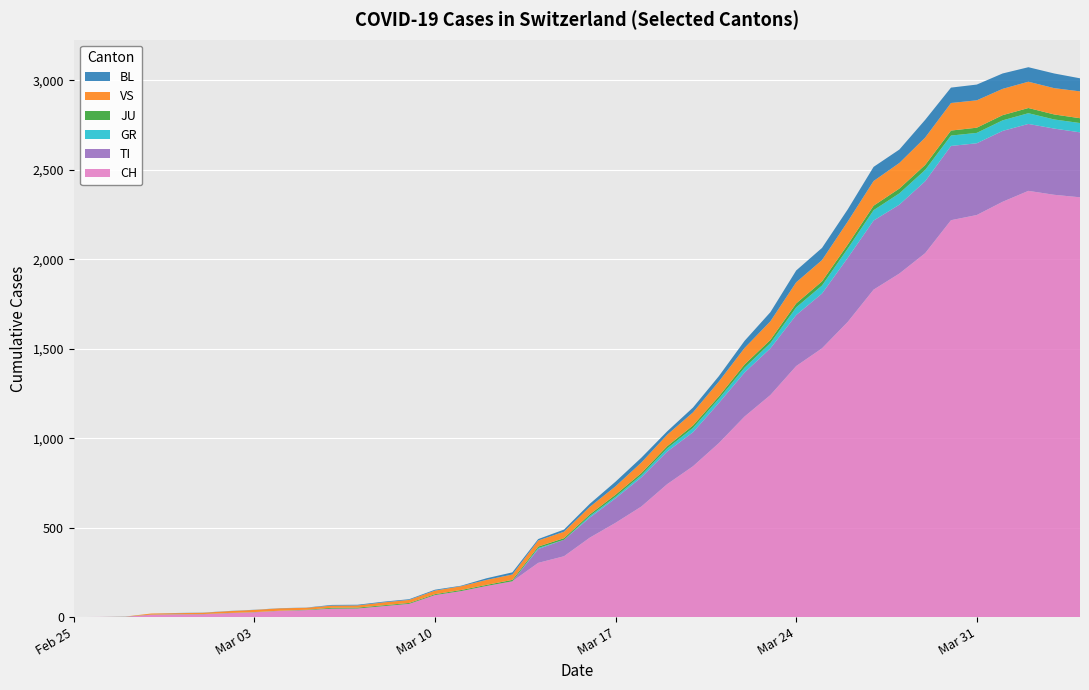

Reading right to left, extract all data points from this chart.

CH: 2346	2360	2382	2321	2247	2218	2034	1920	1830	1650	1502	1403	1241	1121	972	843	743	618	527	444	340	303	200	174	145	123	74	61	48	47	39	35	27	22	16	15	13	2	1	0
TI: 363	370	374	396	401	415	402	385	386	358	306	285	261	246	224	190	182	163	137	112	92	77	0	0	0	0	0	0	0	0	0	0	0	0	0	0	0	0	0	0
GR: 52	51	60	59	58	58	63	63	58	52	45	43	29	27	24	24	18	13	9	9	0	6	0	0	0	0	0	0	0	0	0	0	0	0	0	0	0	0	0	0
JU: 27	28	29	29	29	28	28	27	25	22	23	22	18	18	13	14	12	11	11	9	9	8	8	6	6	5	5	5	5	5	2	1	1	1	1	1	1	1	0	0
VS: 150	147	147	147	153	154	153	143	138	129	119	118	104	92	83	73	64	59	47	42	36	34	30	28	21	20	17	16	12	12	11	13	12	10	7	6	6	0	0	0
BL: 73	82	81	86	88	86	99	75	79	68	68	66	51	40	30	27	19	27	26	17	12	8	12	9	3	5	4	4	4	4	1	1	1	1	1	1	0	0	0	0